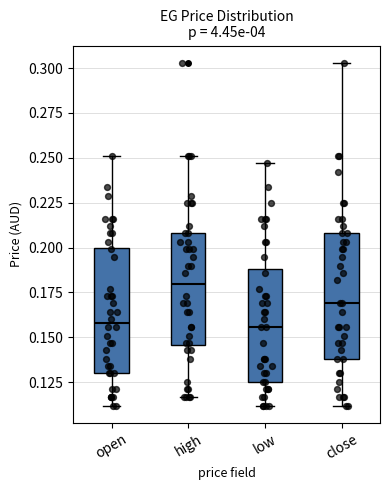

Which box's median line is the highest?

high